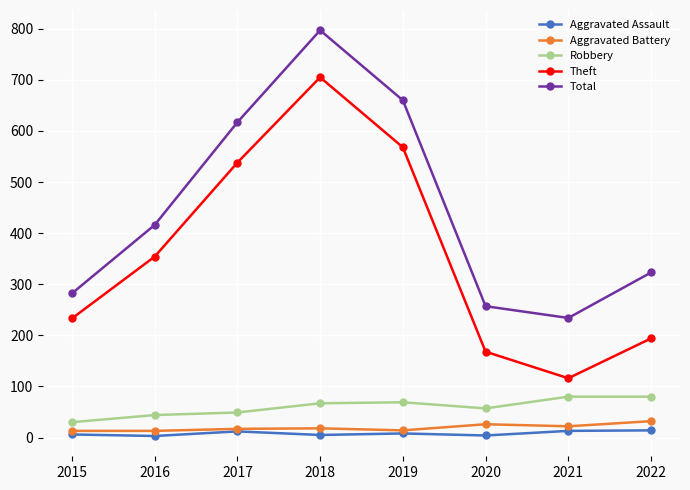

What is the value of the Aggravated Assault point at the 6th from the left?

4